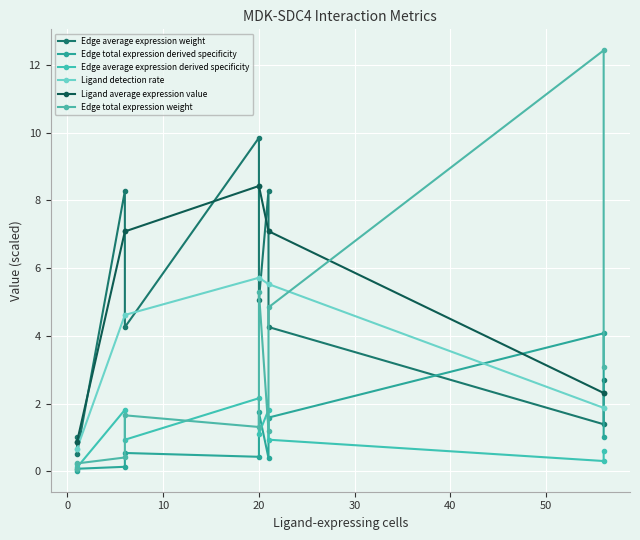

What is the difference between the Edge total expression derived specificity values at 40 and 30?

1.3